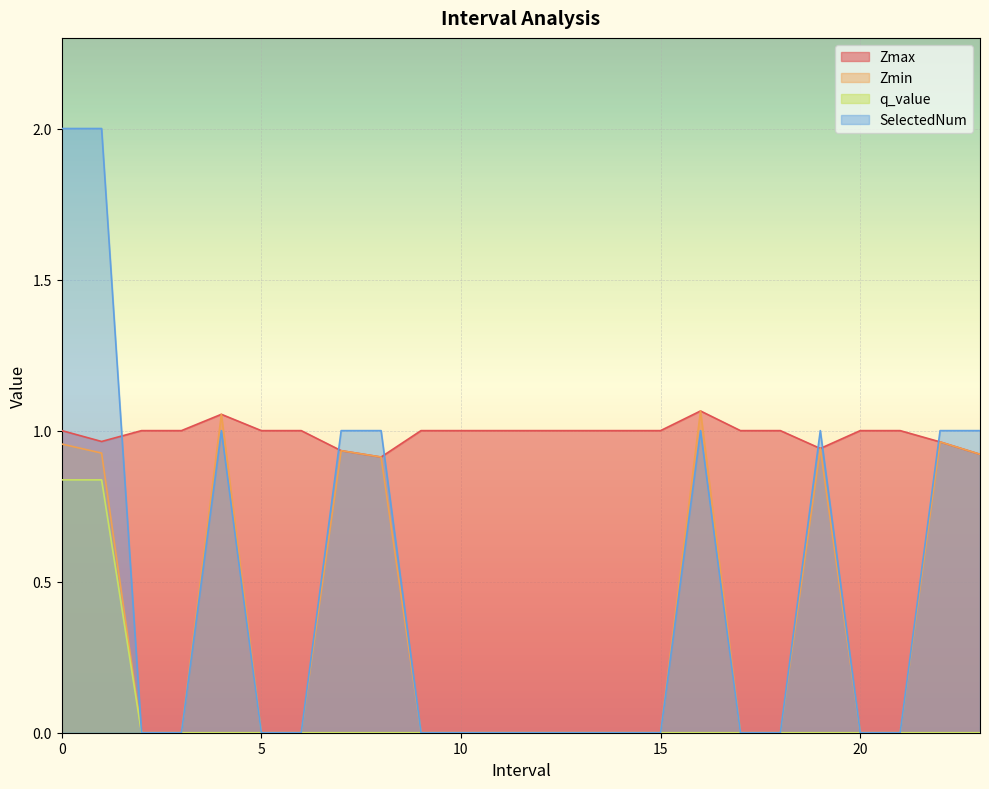

What position from the right is 15.0?

9